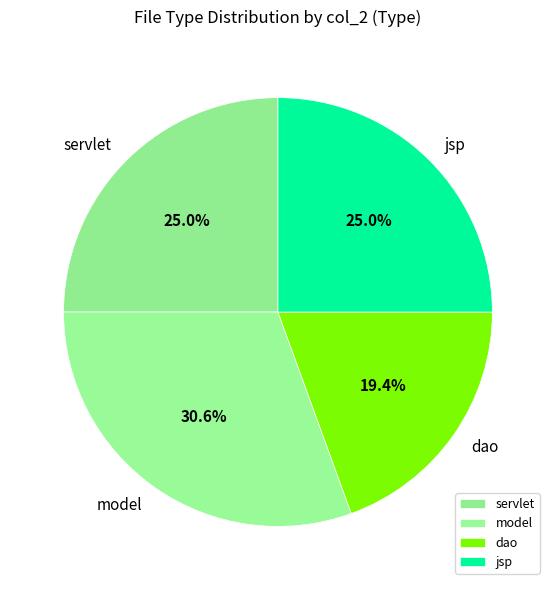

What is the total percentage of model and jsp?

55.6%